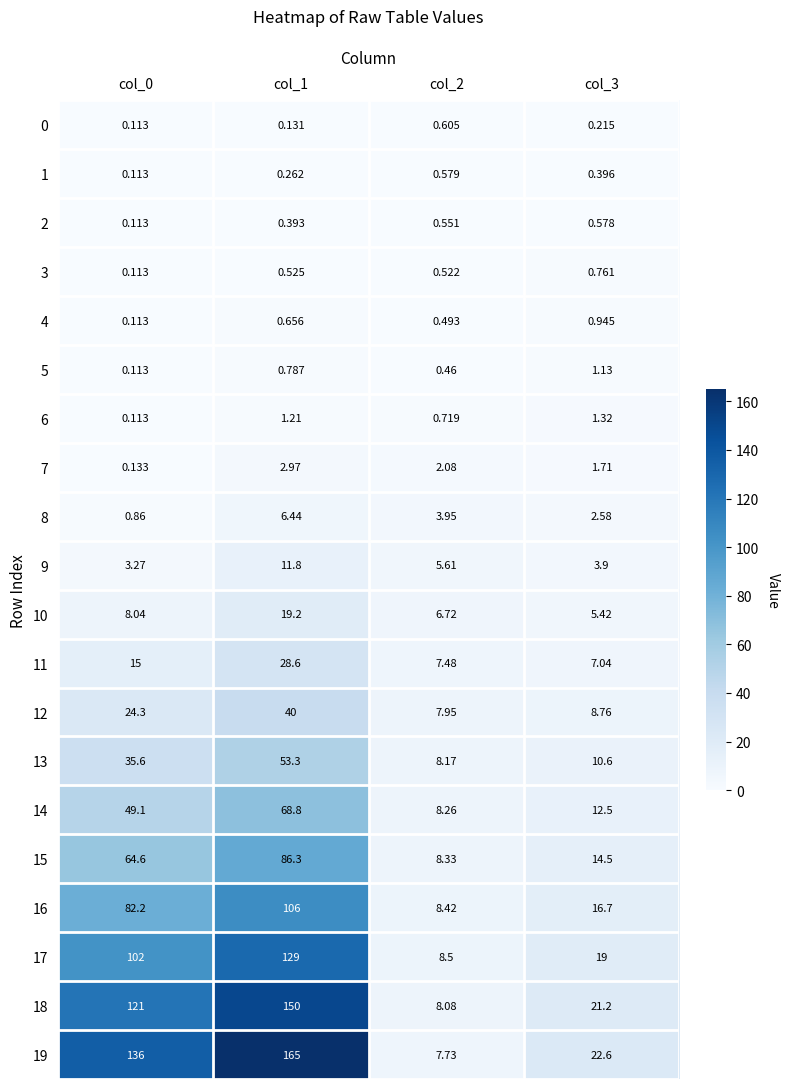

At col_2, list the series in order from smallest to largest.

5, 4, 3, 2, 1, 0, 6, 7, 8, 9, 10, 11, 19, 12, 18, 13, 14, 15, 16, 17